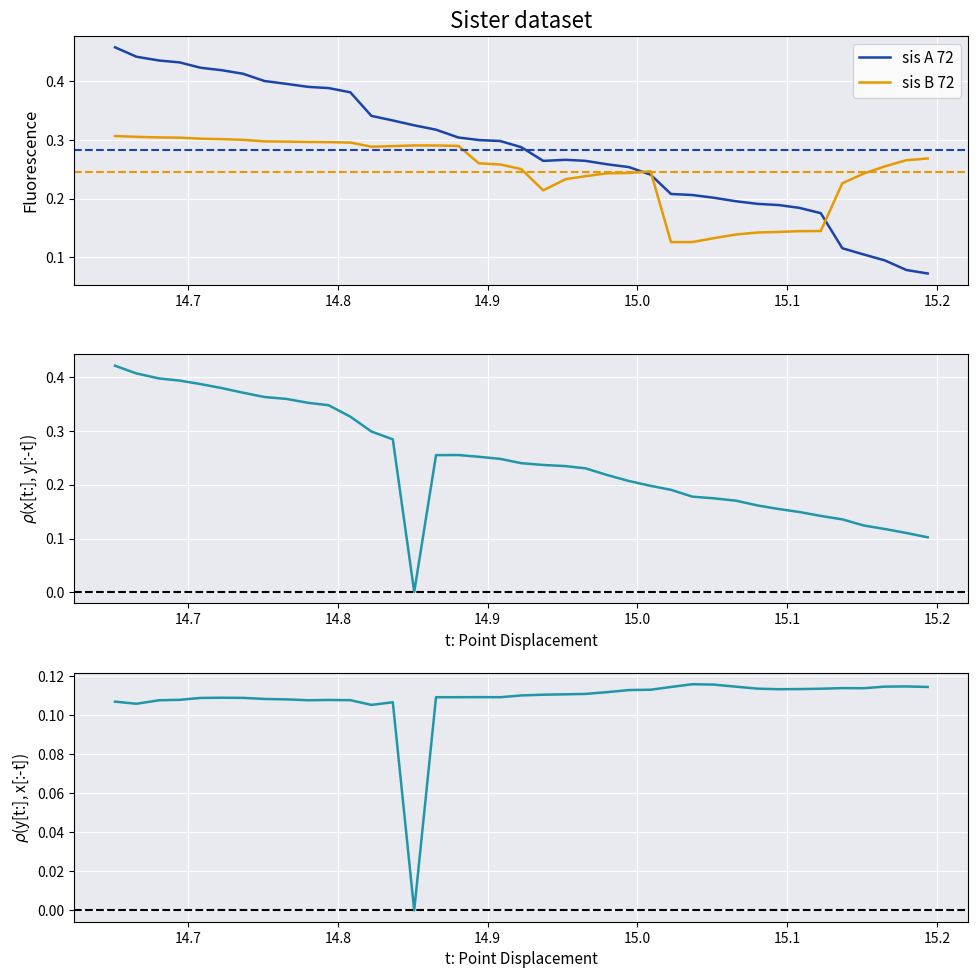

True or false: sis A 72 and sis B 72 cross at least once.

True